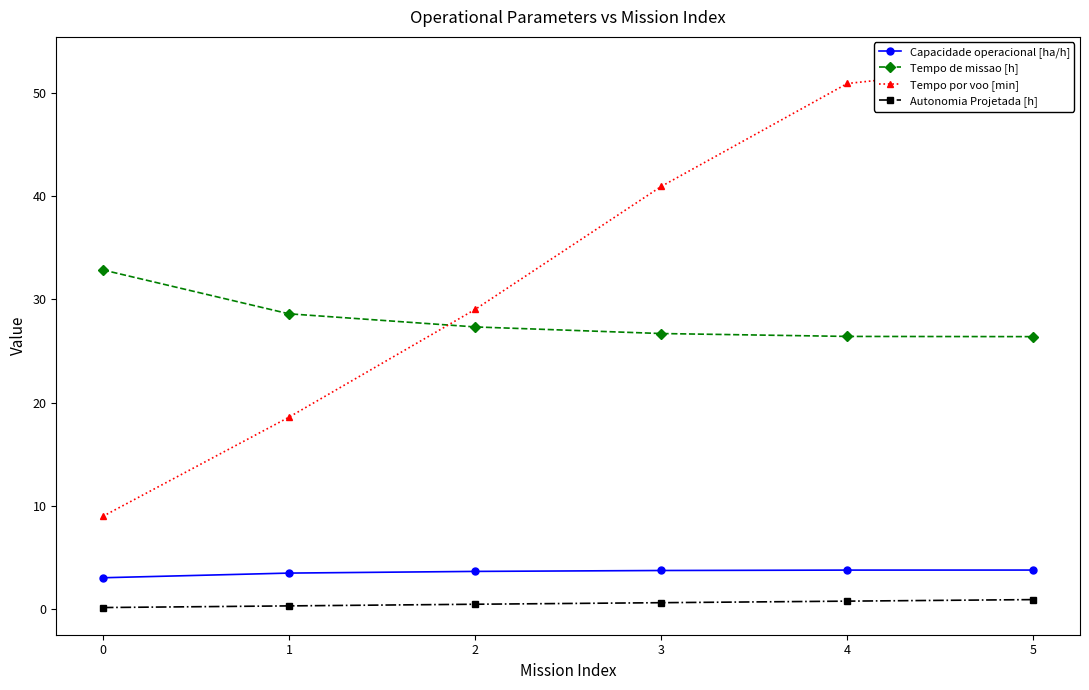

Reading right to left, list all the values displayed in this chart.

Capacidade operacional [ha/h]: 3.8	3.8	3.7	3.7	3.5	3.0
Tempo de missao [h]: 26.4	26.4	26.7	27.3	28.6	32.9
Tempo por voo [min]: 52.8	50.9	40.9	29.0	18.6	9.0
Autonomia Projetada [h]: 0.9	0.8	0.6	0.5	0.3	0.2